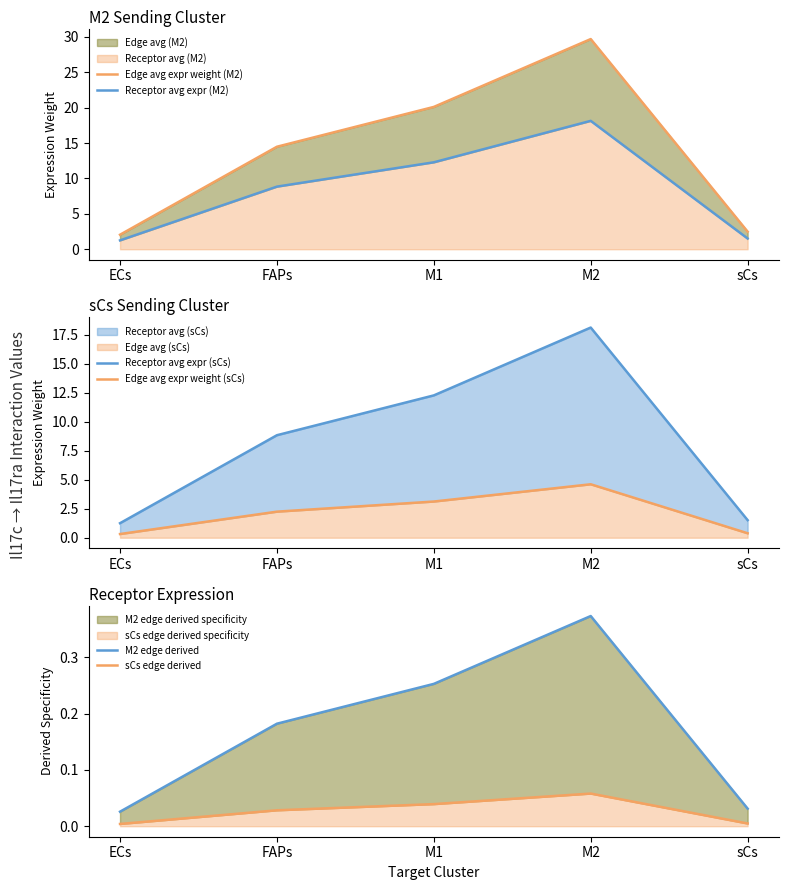

What is the sum of the sCs edge derived values at M2 and M1?

0.1